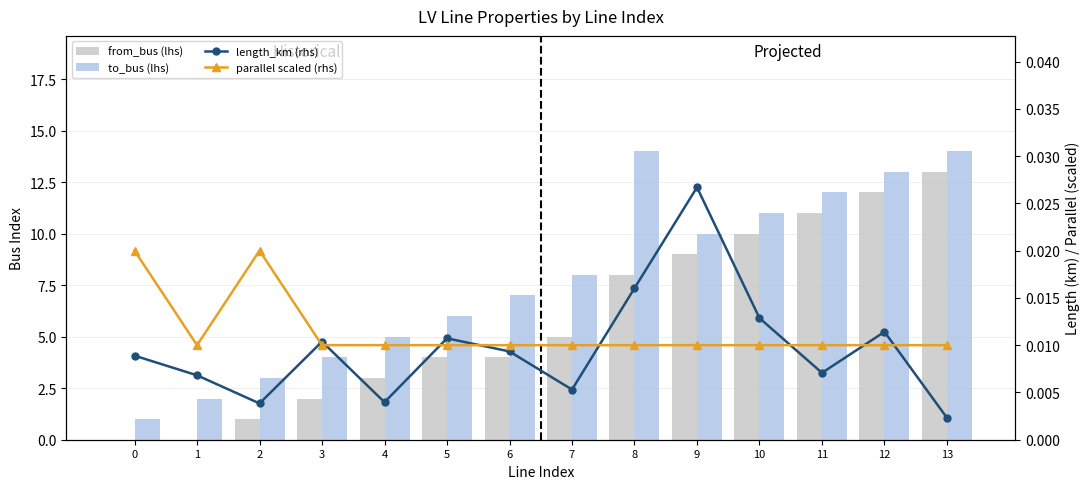

Between 7 and 1, which is larger?

7